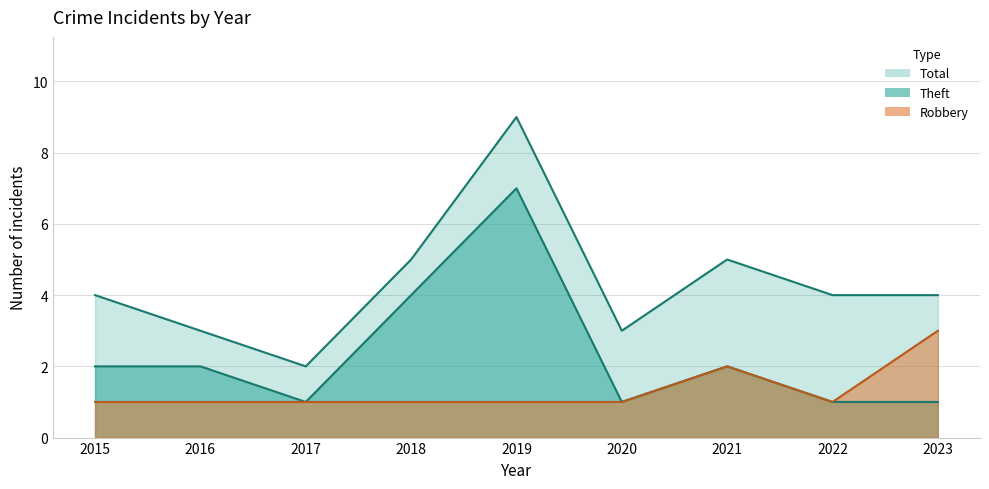

True or false: Robbery has more than 0 points higher than both neighbors.

True